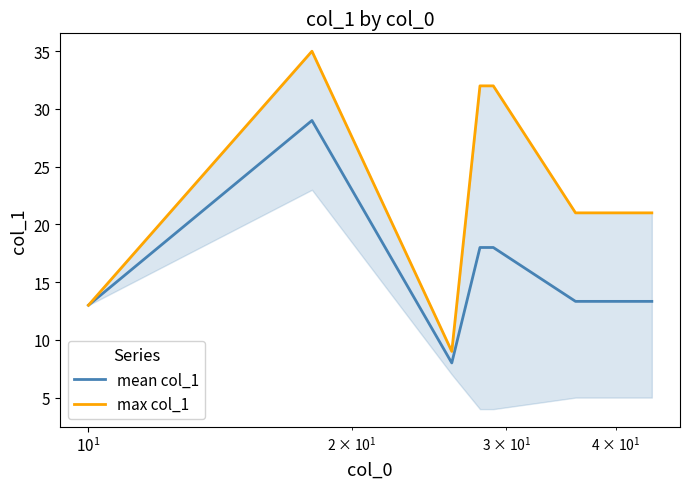

Rank the series by their average value, from lowest to highest.

mean col_1, max col_1